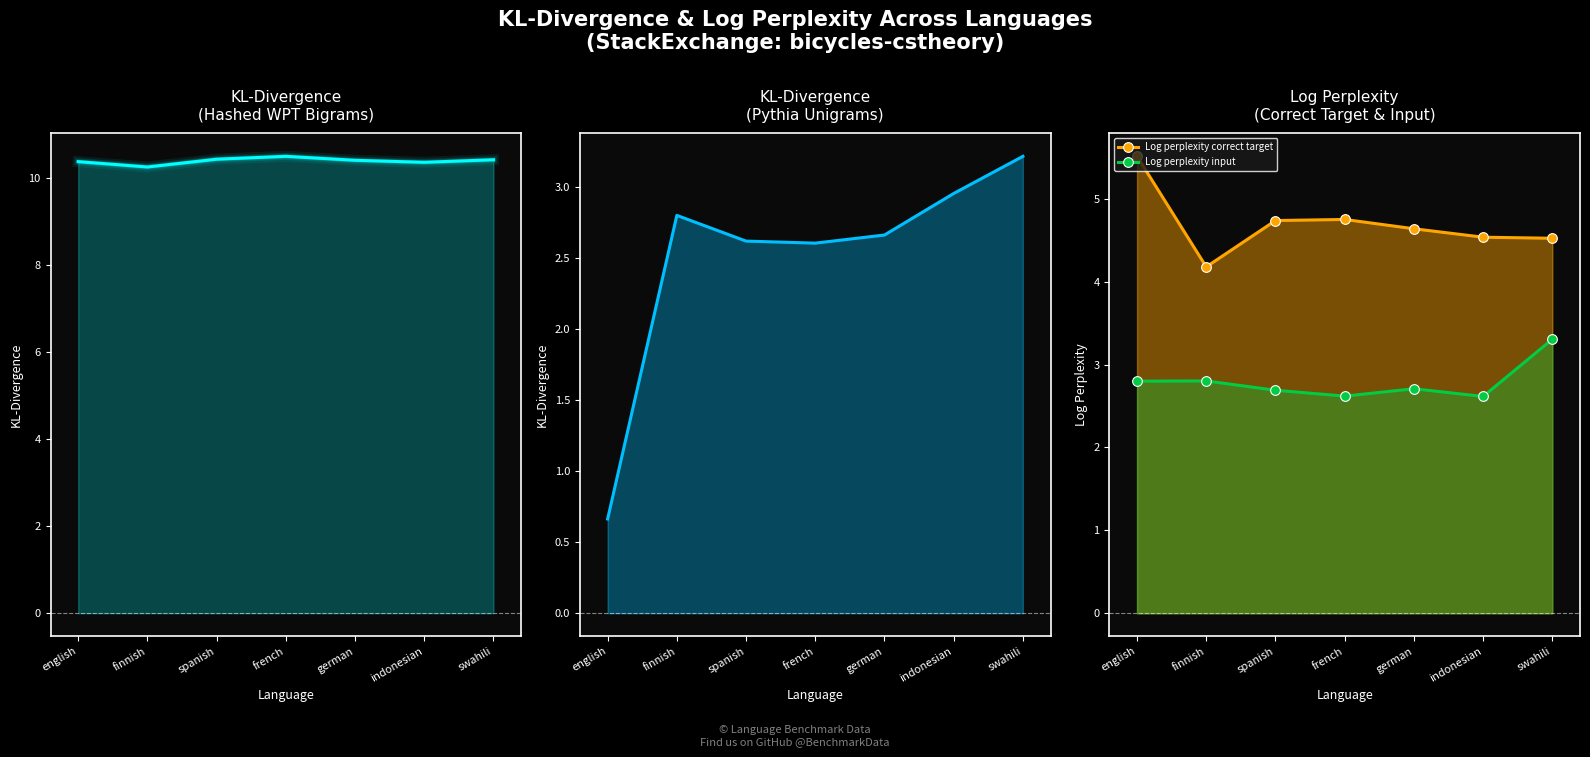

The KL-divergence (Pythia unigrams) series shows 1.1 at spanish. True or false?

False